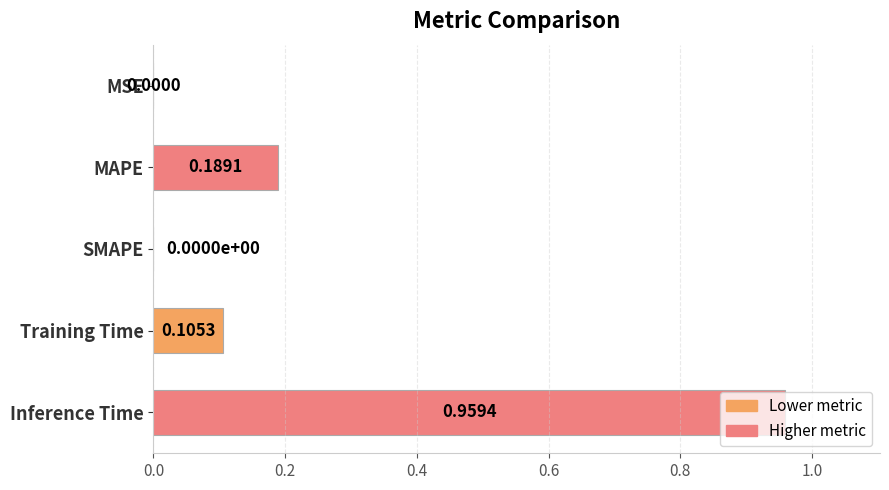

Between MAPE and Training Time, which is larger?

MAPE